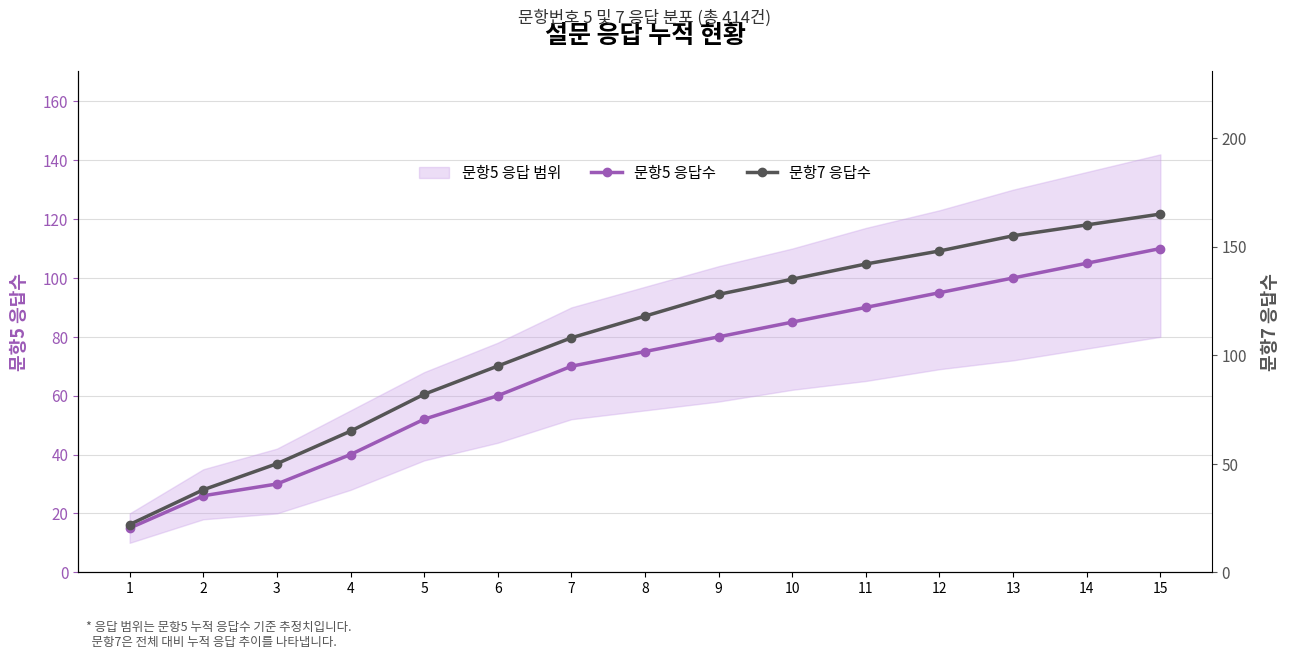

What is the total value across all series at 5?

134